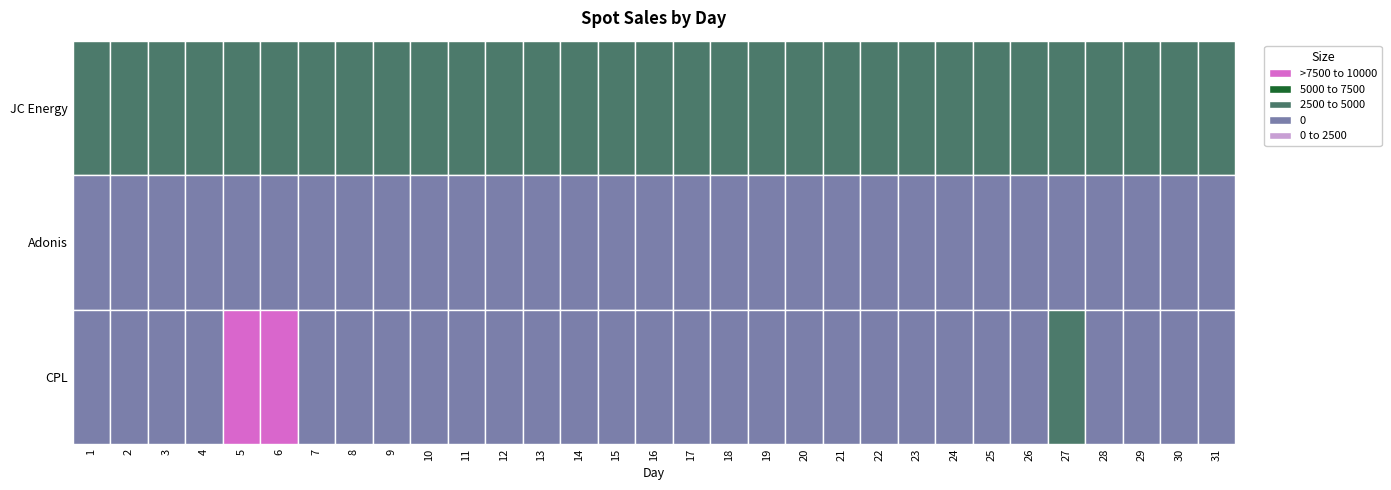

Rank the series by their maximum value, from lowest to highest.

Adonis, JC Energy, CPL